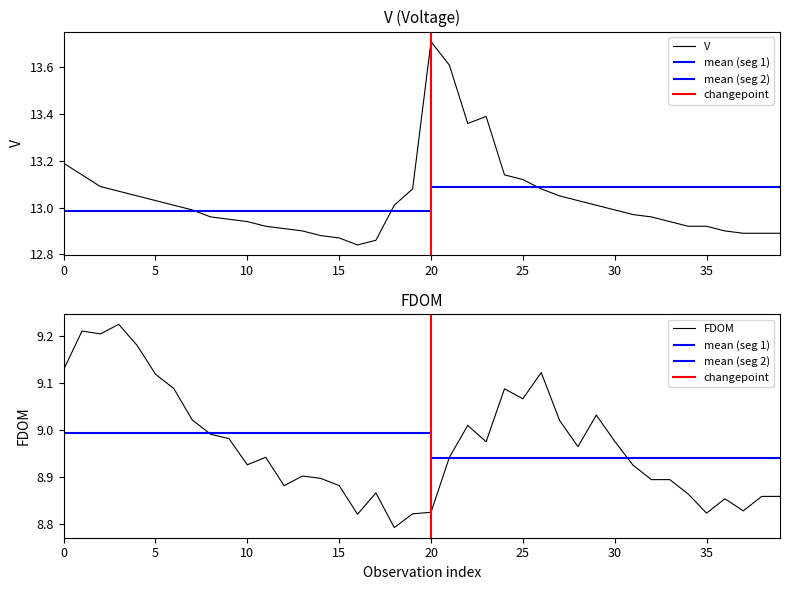

At how many categories does at least one series exceed 11?

40